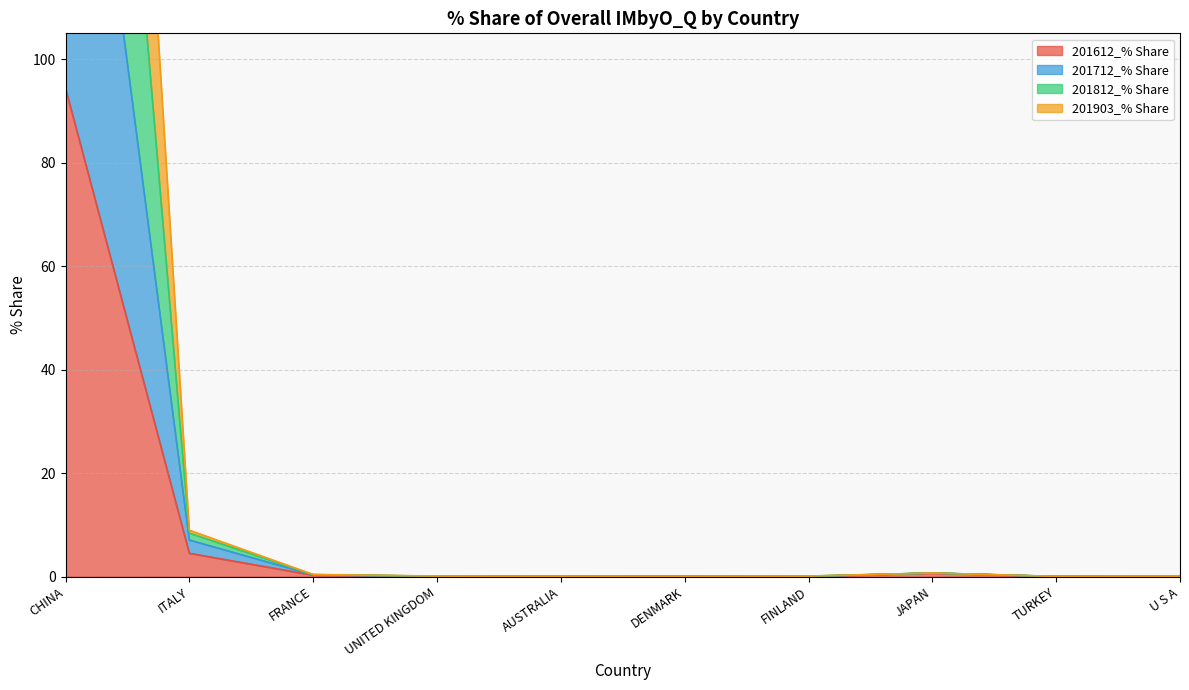

What position from the right is FRANCE?

8